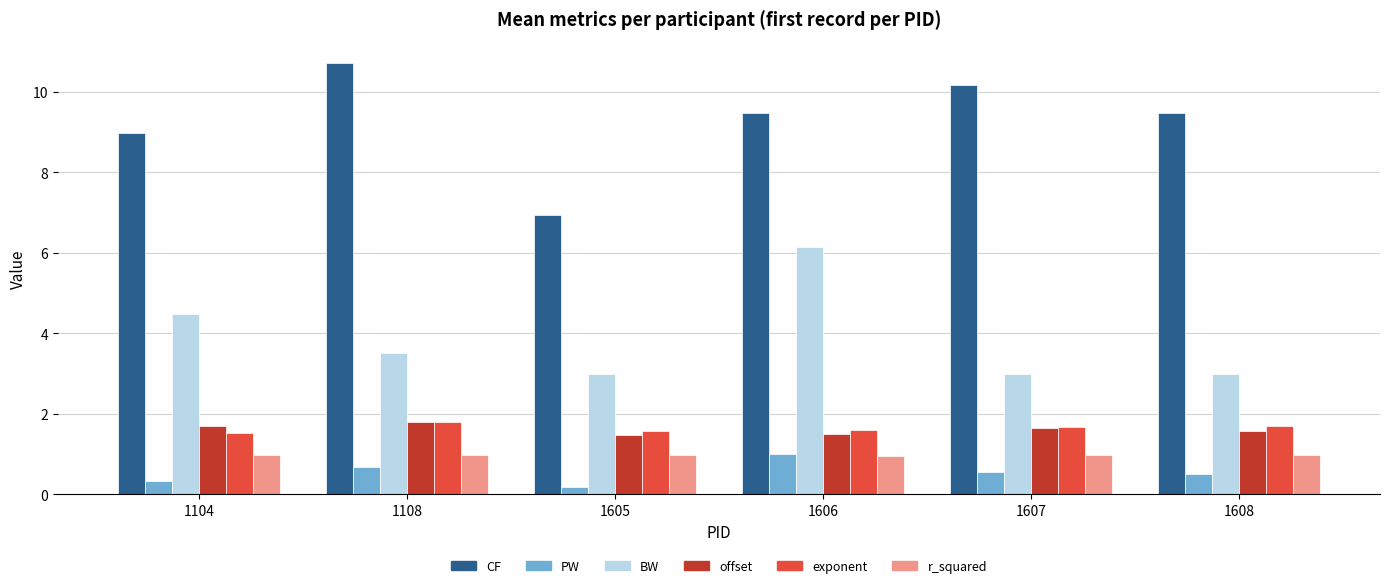

The value of exponent at 1606 is 1.6. True or false?

True